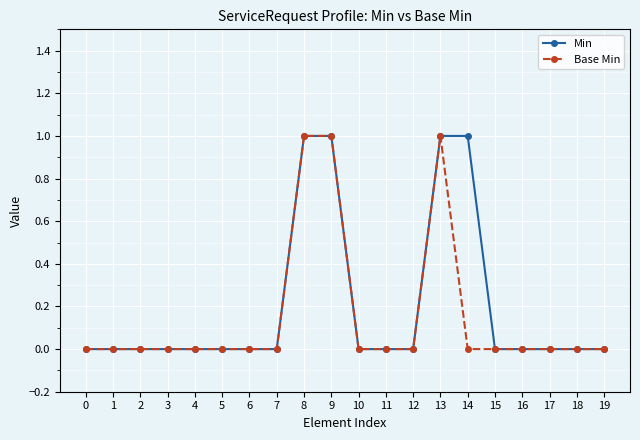

How many data points does each series have?

20